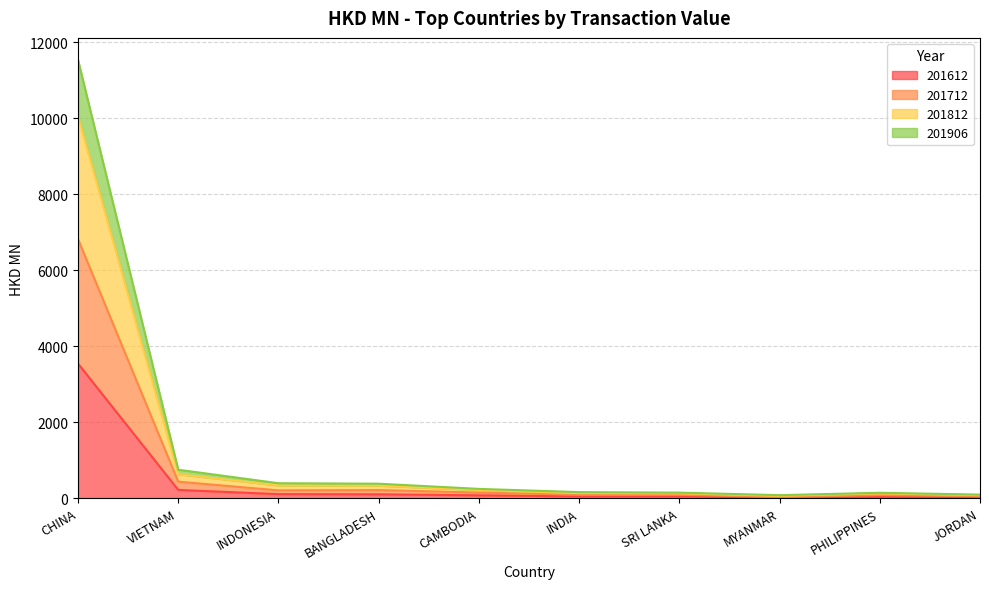

Is it true that 201612 equals 5.1 at MYANMAR?

False